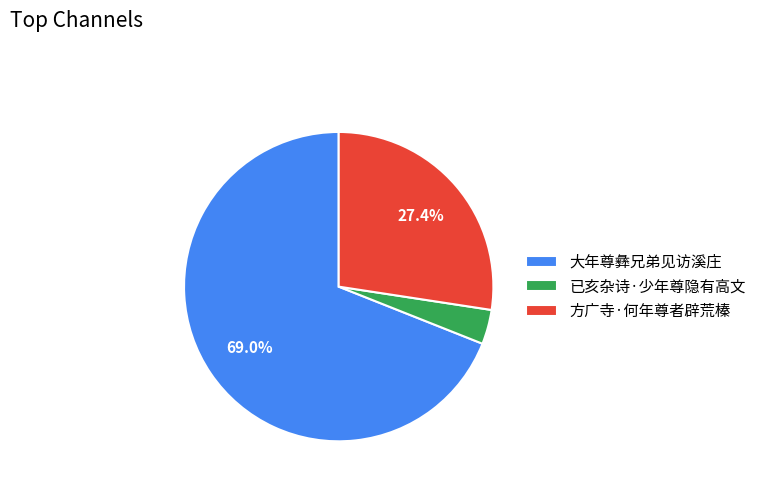

Which has a higher value, 已亥杂诗·少年尊隐有高文 or 方广寺·何年尊者辟荒榛?

方广寺·何年尊者辟荒榛